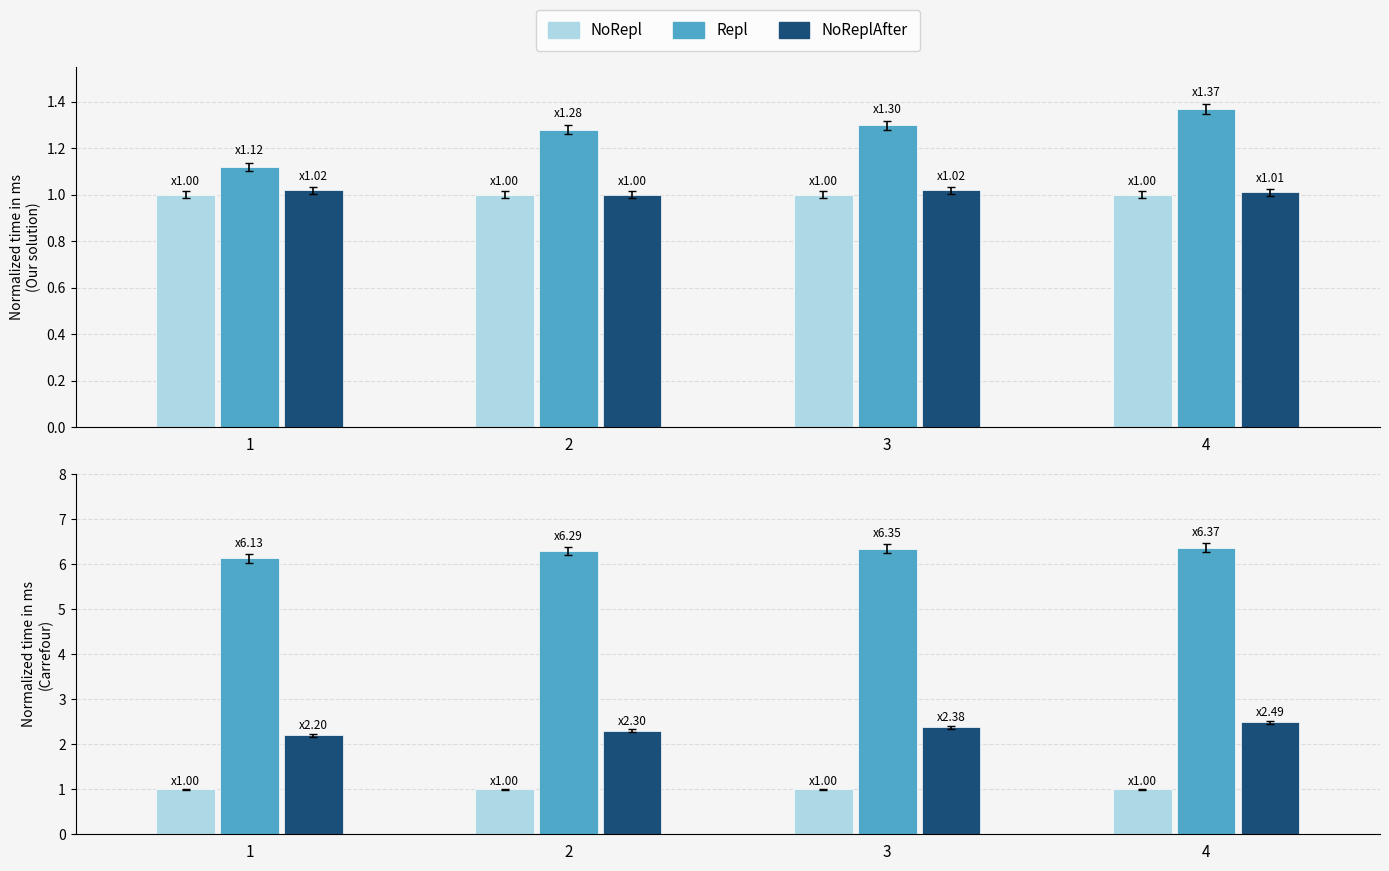

What is the highest value of the Repl series?

6.4